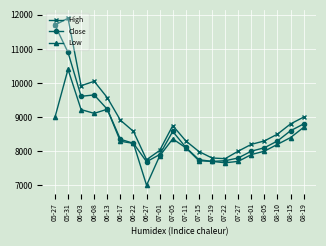

What is the difference between the highest and lowest values at 06-03?

700